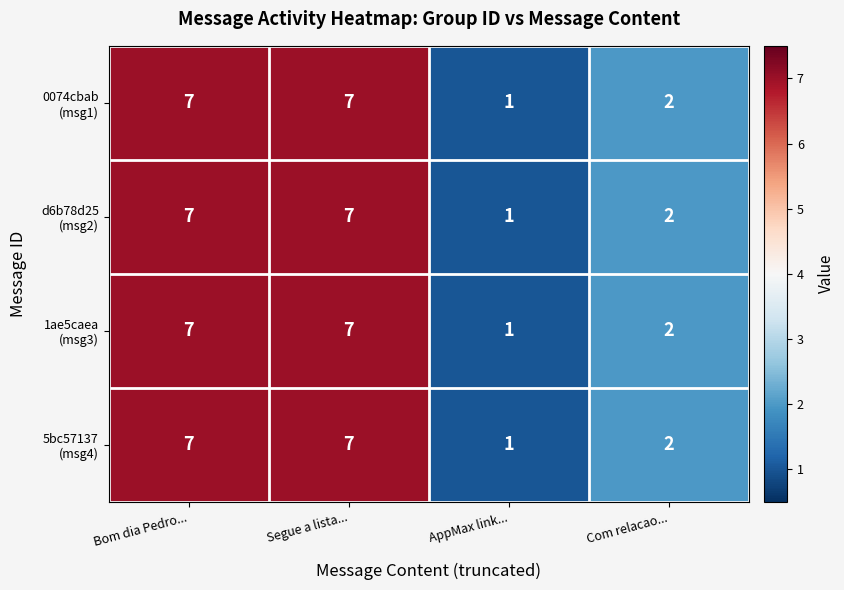

Which category has the lowest value across all series?

AppMax link...